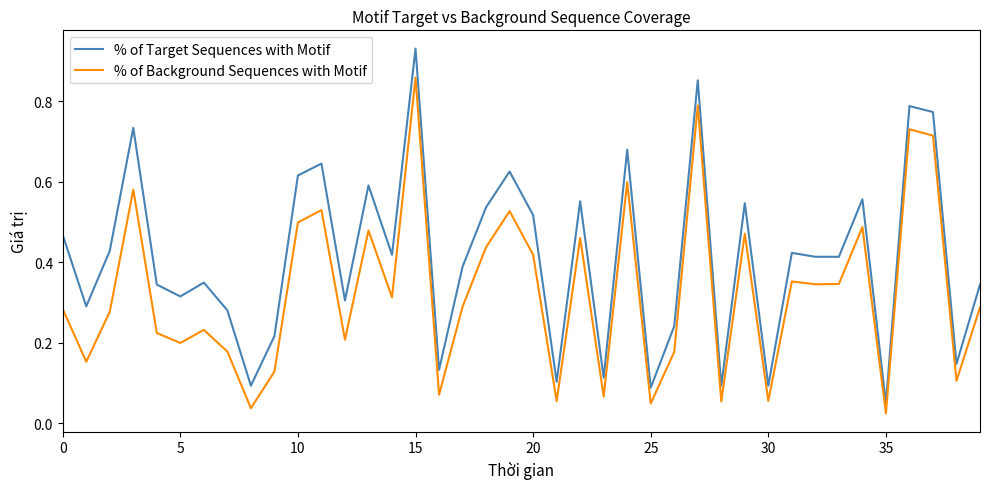

Which series has the largest total across all categories?

% of Target Sequences with Motif